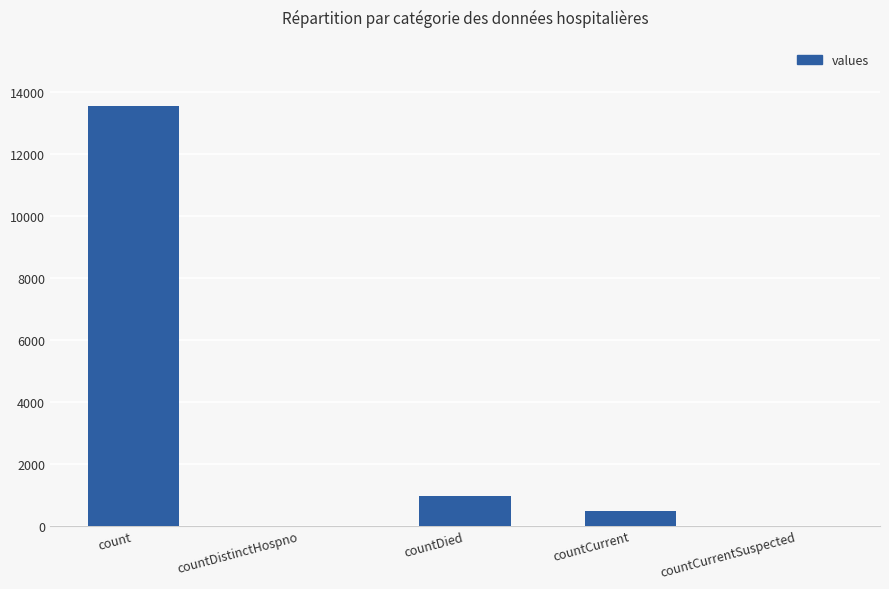

What is the sum of the values at countCurrent and count?

14011